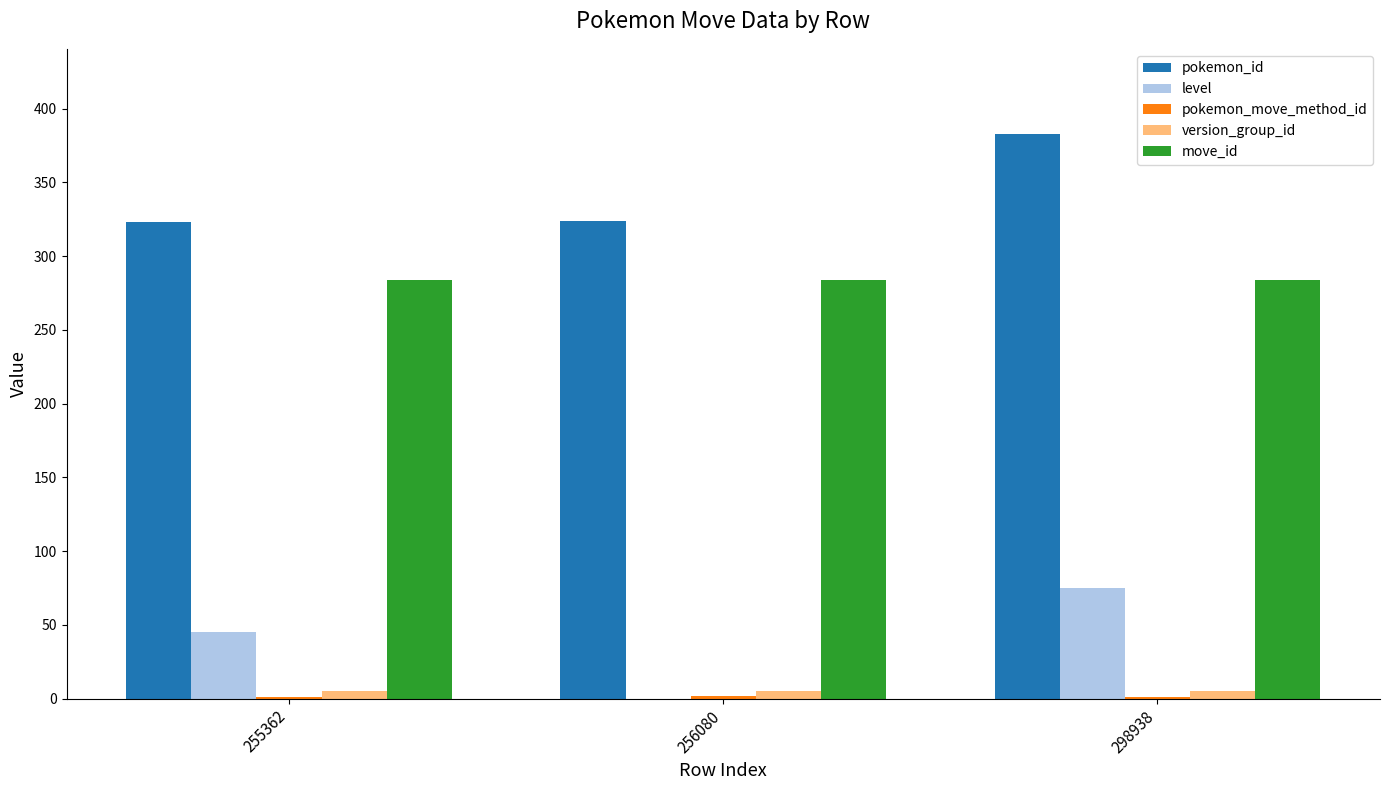

What is the average value of the pokemon_id series?

343